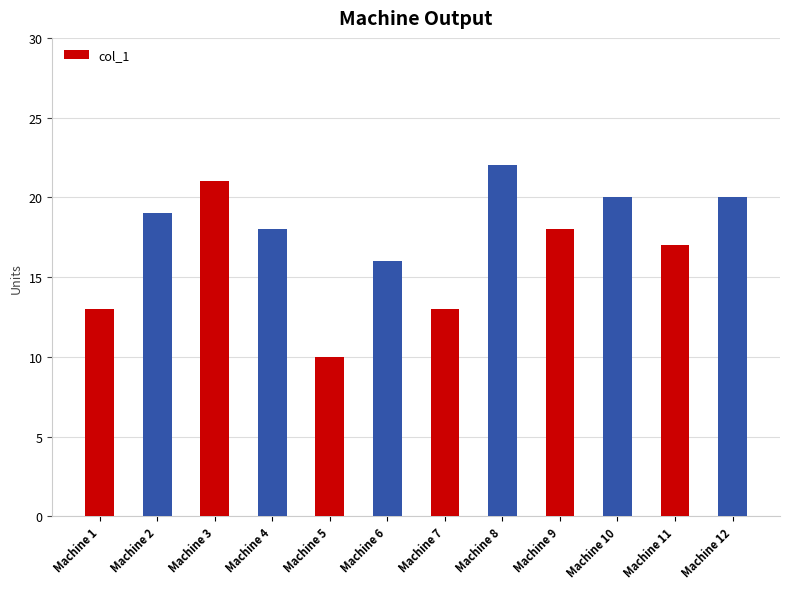

What is the maximum value shown in the chart?

22